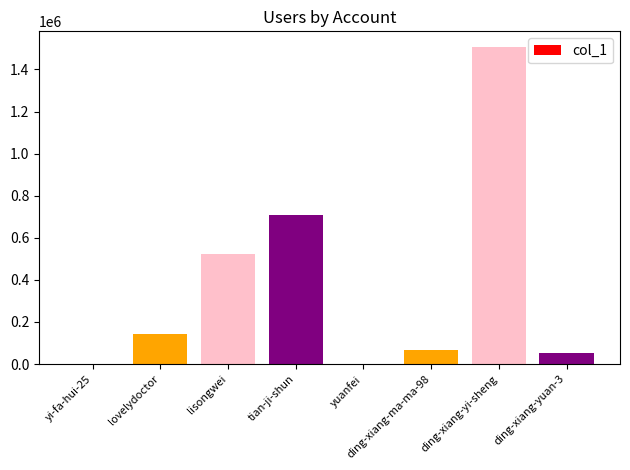

What is the sum of all values?

3000014